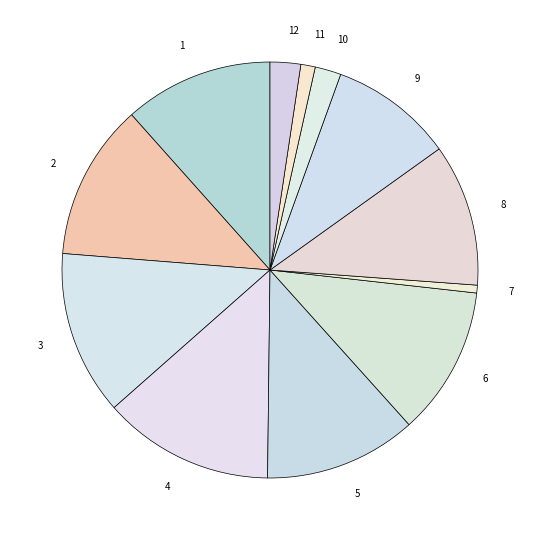

How many segments does this pie chart have?

12